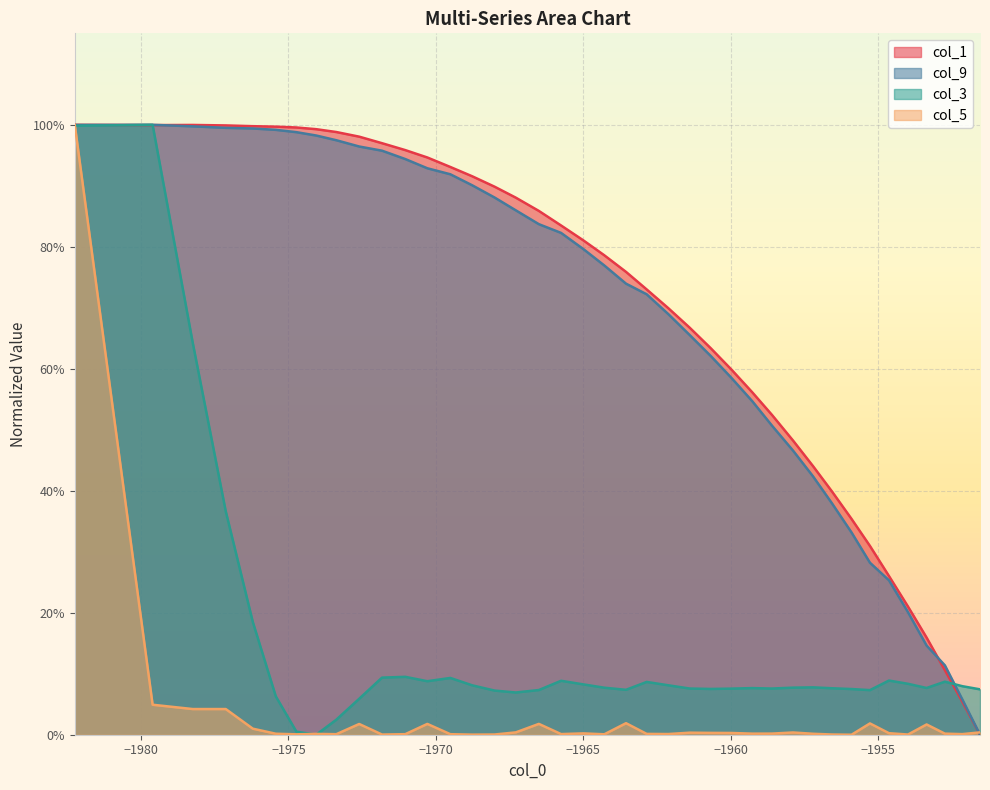

True or false: col_3 has more than 1 interior local peaks.

True